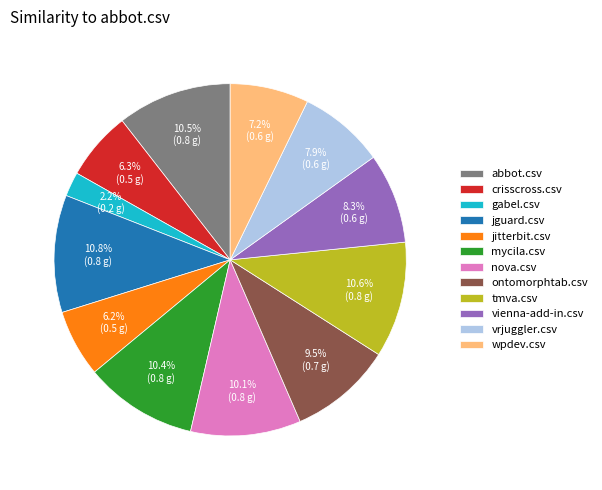

How many segments does this pie chart have?

12